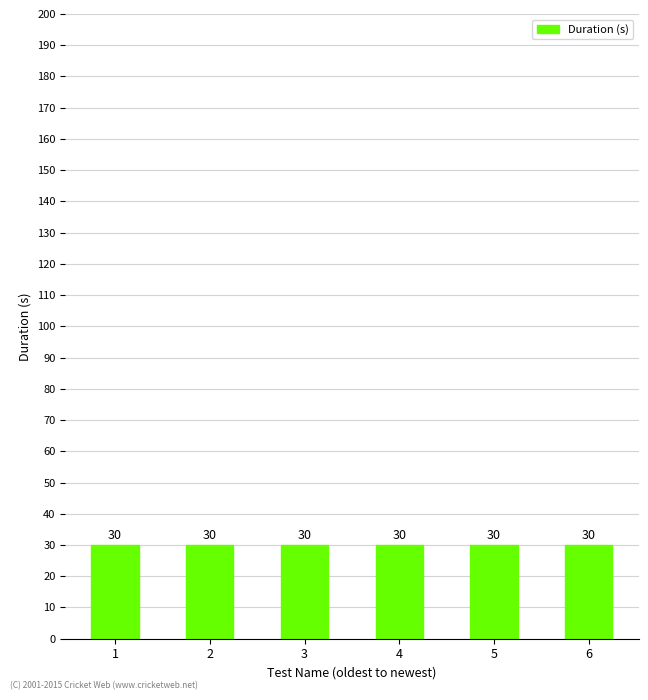

How many series are shown in this chart?

1